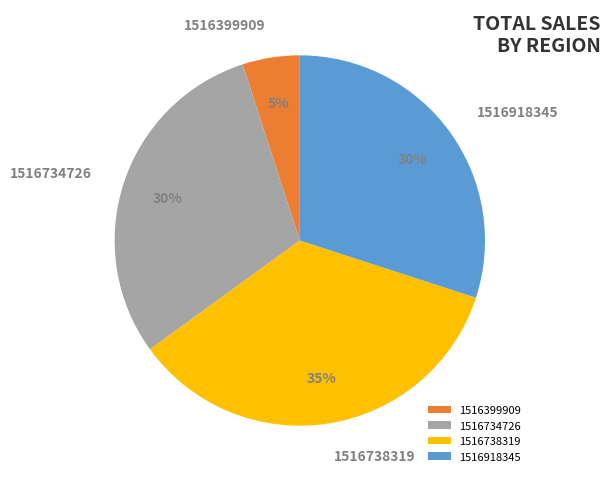

How many segments does this pie chart have?

4